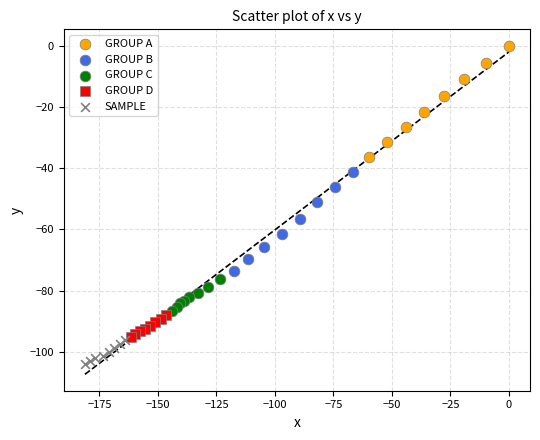

Which series has the largest Y range (max minus min)?

GROUP A